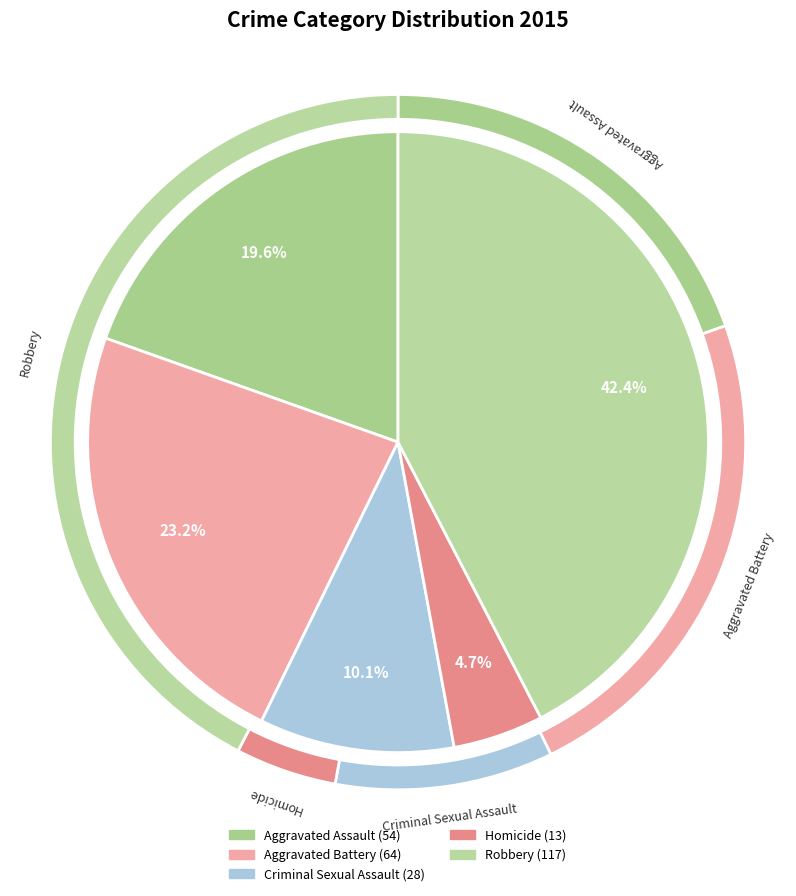

Approximately how many times larger is the value at Aggravated Battery compared to Homicide?

4.9